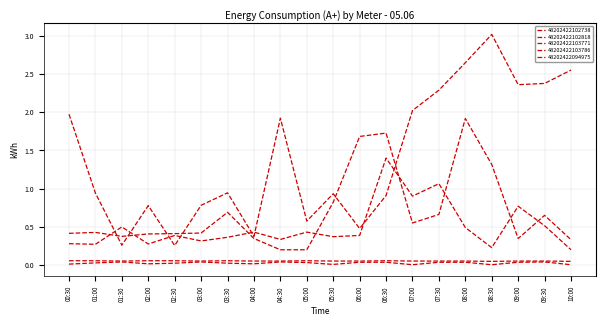

Does the chart have visible grid lines?

Yes